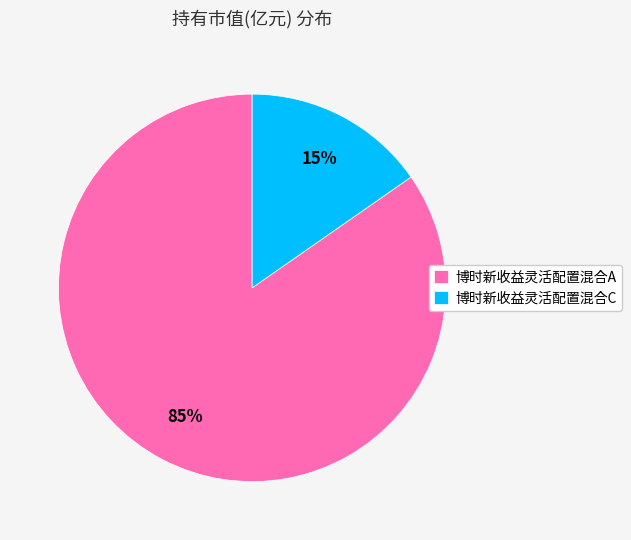

True or false: 博时新收益灵活配置混合C accounts for 15% of the total.

True